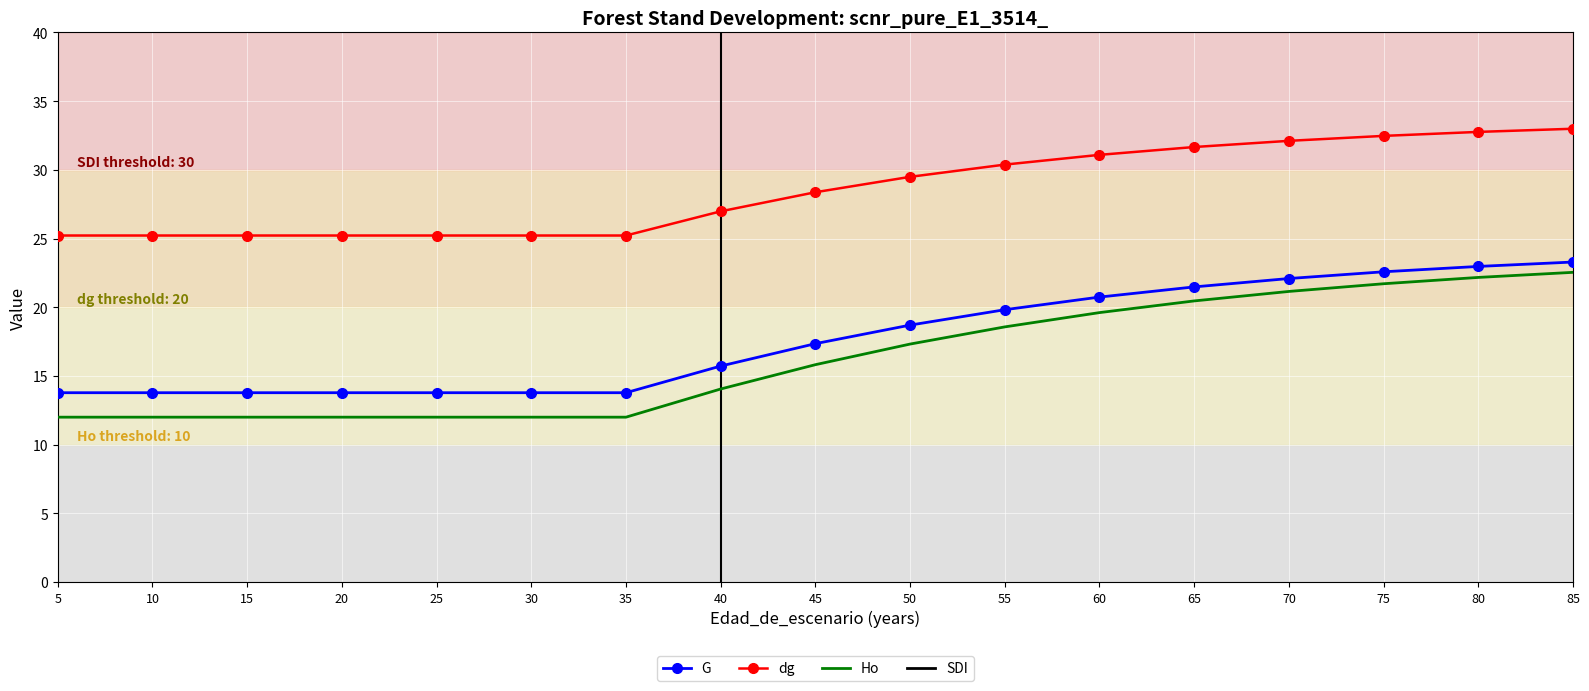

Which series has the largest range (max minus min)?

SDI